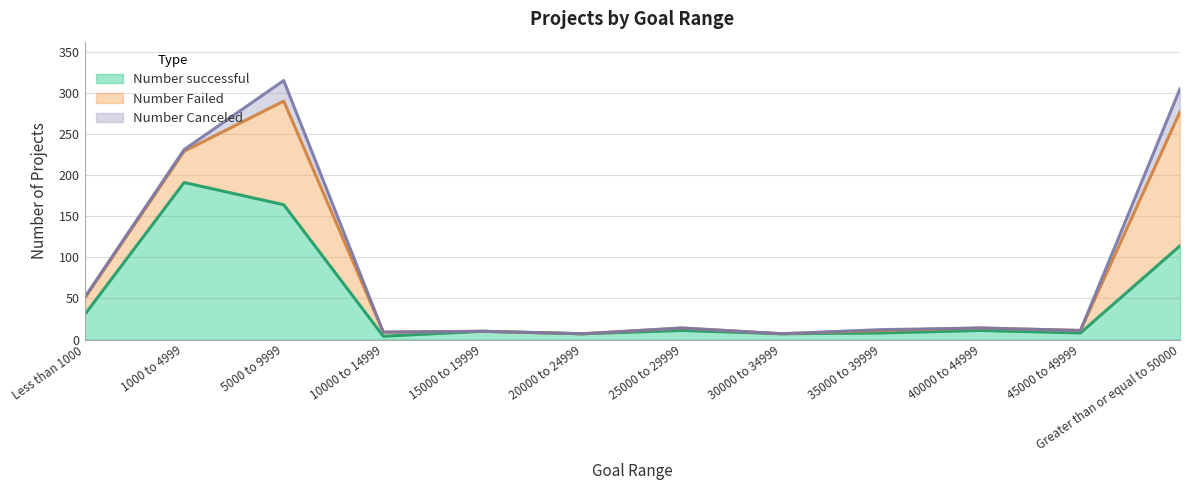

Reading left to right, extract all data points from this chart.

Number successful: 30	191	164	4	10	7	11	7	8	11	8	114
Number Failed: 20	38	126	5	0	0	3	0	3	3	3	163
Number Canceled: 1	2	25	0	0	0	0	0	1	0	0	28